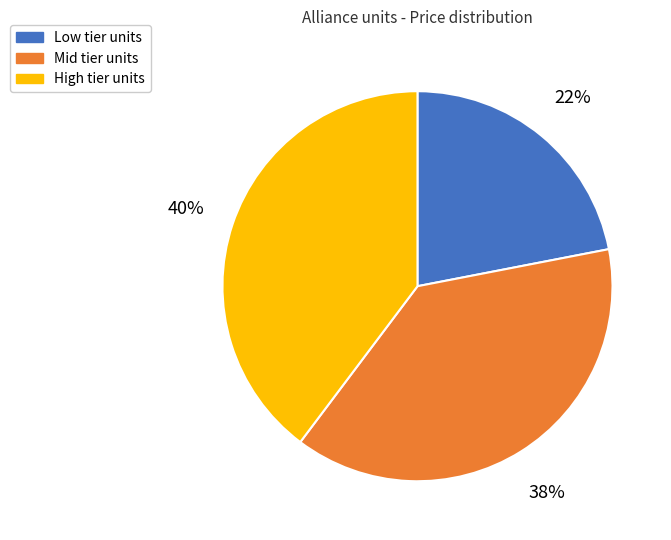

Is there a majority slice in this chart?

No